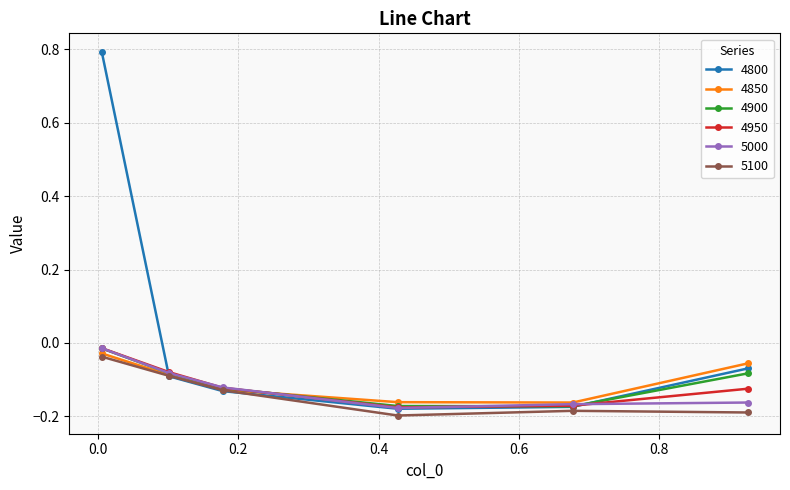

What is the greatest value displayed?

0.8